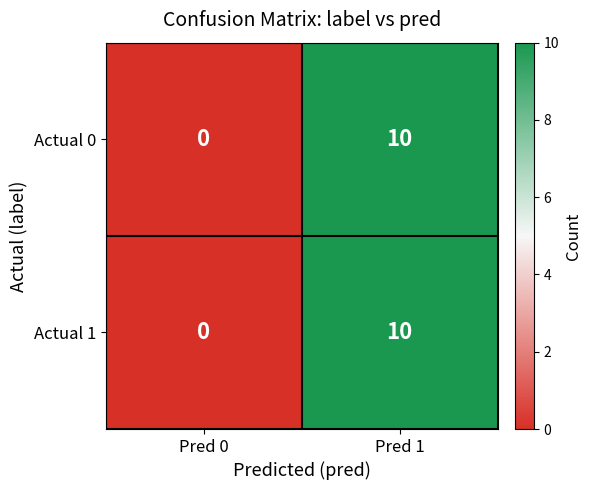

At which category is the sum across all series the highest?

Pred 1